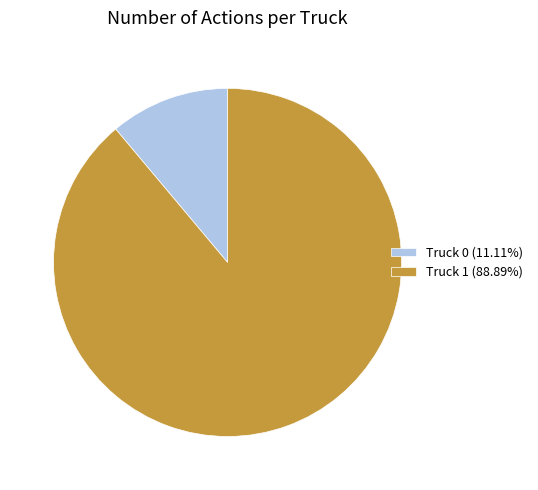

Does any single category account for the majority?

Yes